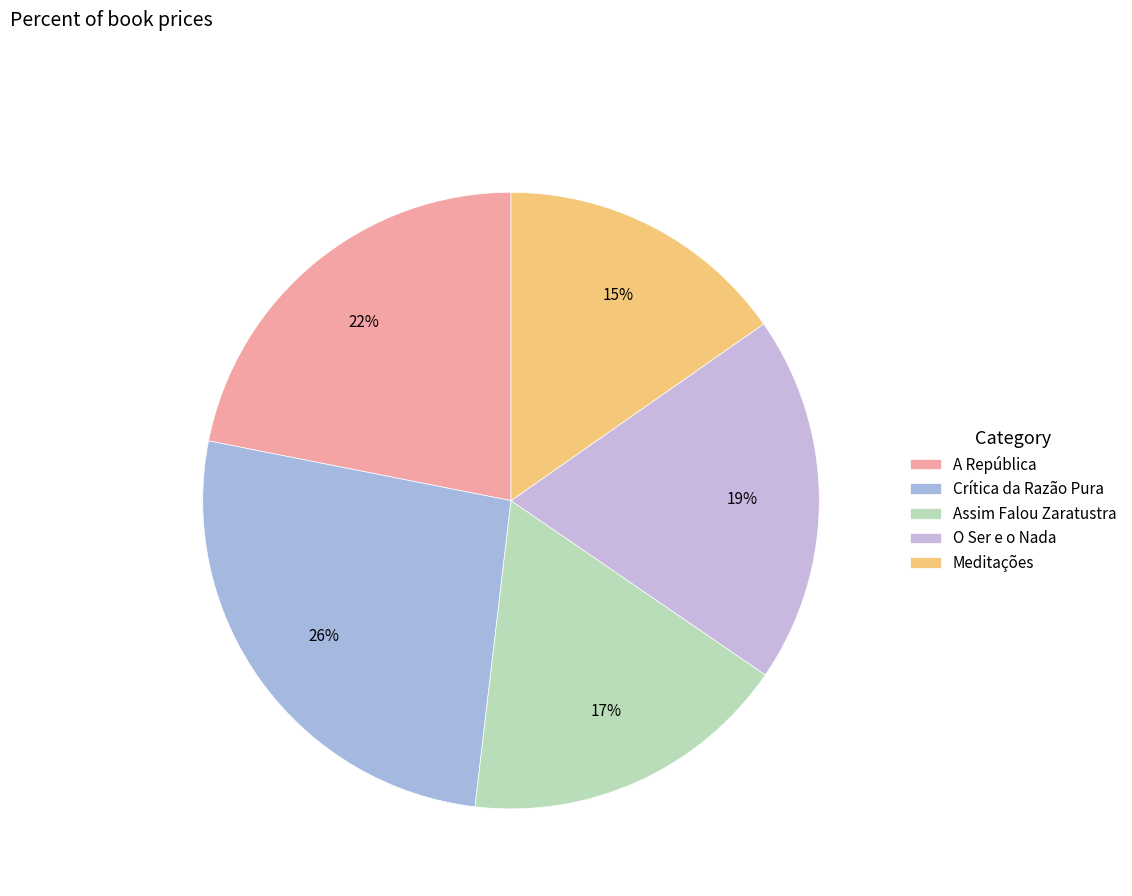

Which category has the biggest portion of the pie?

Crítica da Razão Pura